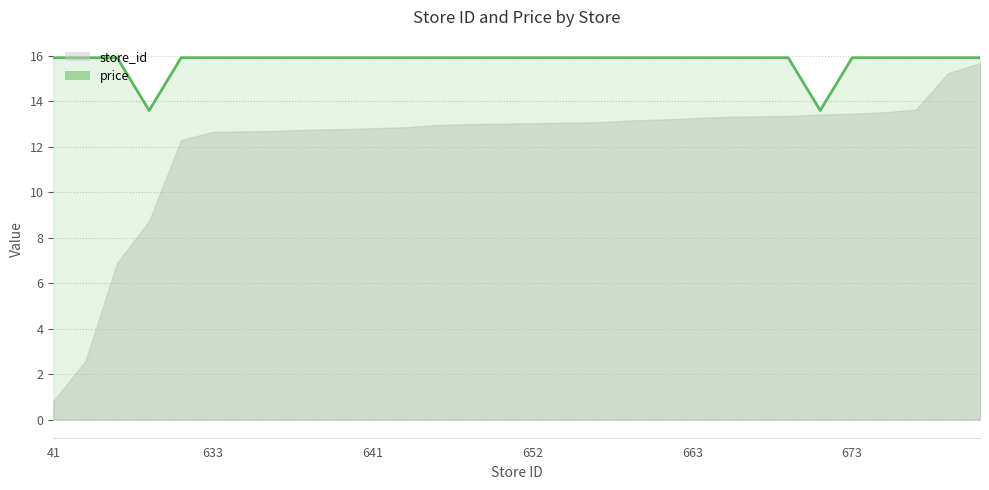

Reading left to right, extract all data points from this chart.

store_id: 41=0.8	128=2.6	345=6.9	437=8.7	615=12.3	633=12.7	634=12.7	635=12.7	638=12.8	639=12.8	641=12.8	643=12.9	648=13.0	650=13.0	651=13.0	652=13.0	653=13.1	654=13.1	658=13.2	660=13.2	663=13.3	666=13.3	667=13.3	668=13.4	671=13.4	673=13.5	676=13.5	682=13.6	762=15.2	784=15.7
price: 41=15.9	128=15.9	345=15.9	437=13.6	615=15.9	633=15.9	634=15.9	635=15.9	638=15.9	639=15.9	641=15.9	643=15.9	648=15.9	650=15.9	651=15.9	652=15.9	653=15.9	654=15.9	658=15.9	660=15.9	663=15.9	666=15.9	667=15.9	668=15.9	671=13.6	673=15.9	676=15.9	682=15.9	762=15.9	784=15.9